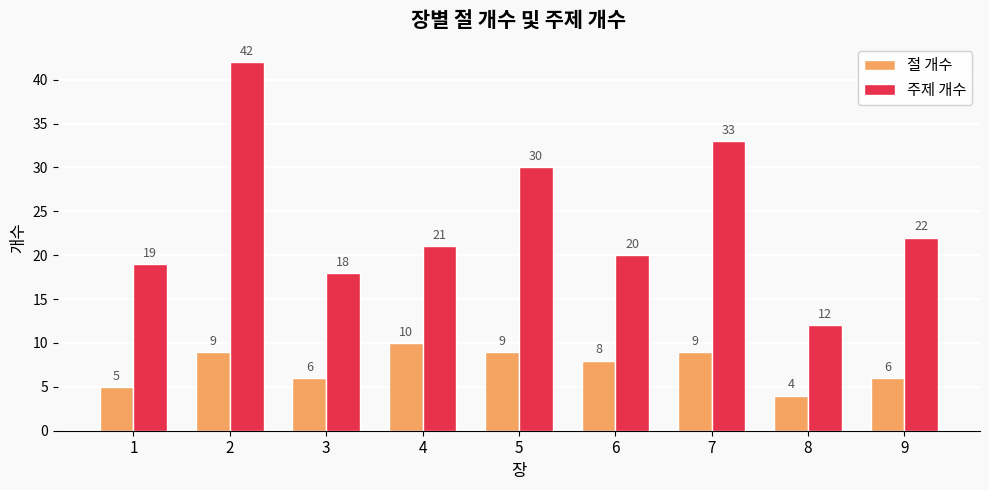

What is the value of the 주제 개수 bar at the 4th from the left?

21